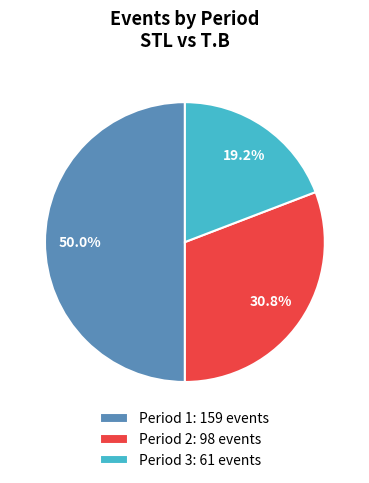

True or false: Period 1 accounts for 58% of the total.

False